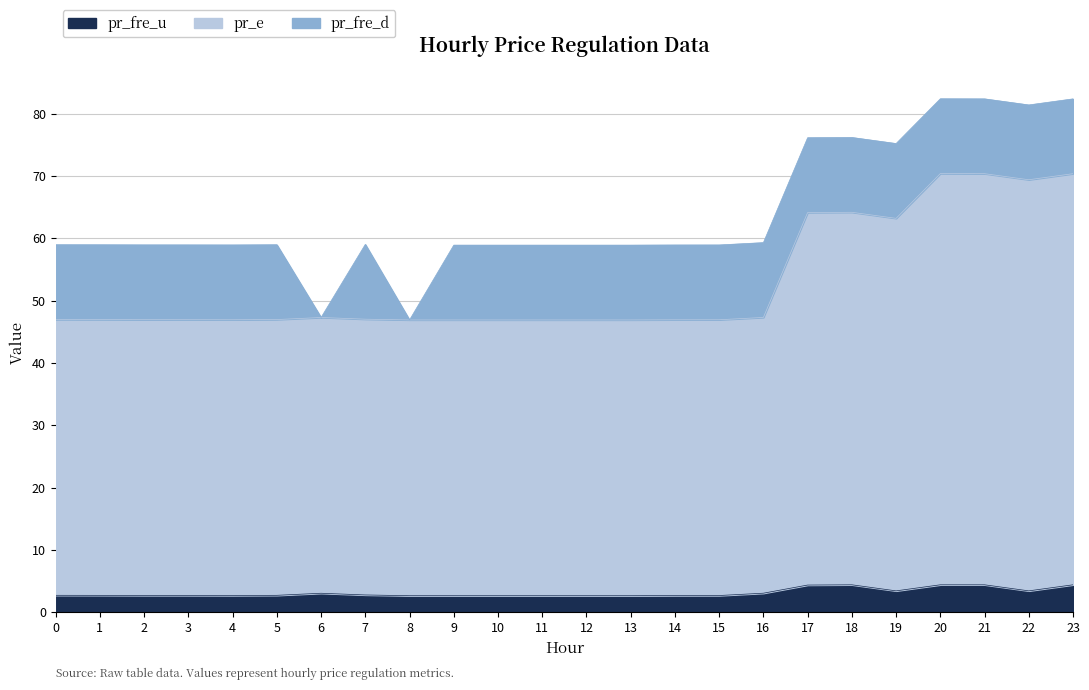

At which category is the sum across all series the highest?

20